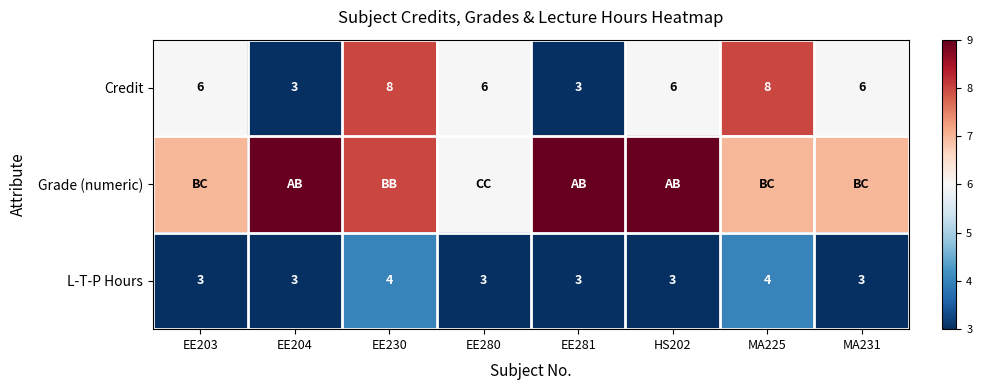

What is the difference between the highest and lowest values at MA225?

4